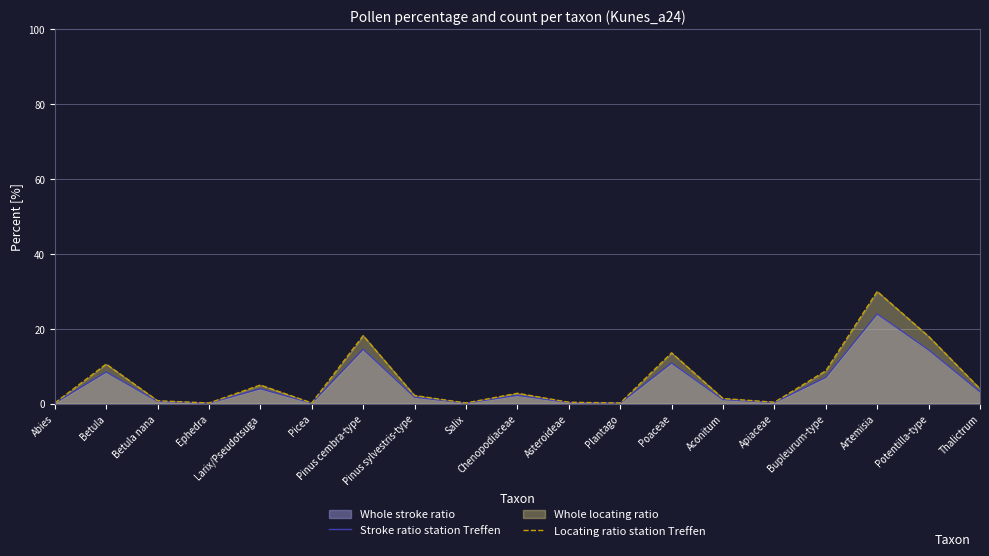

True or false: Locating ratio station Treffen and Stroke ratio station Treffen cross at least once.

False